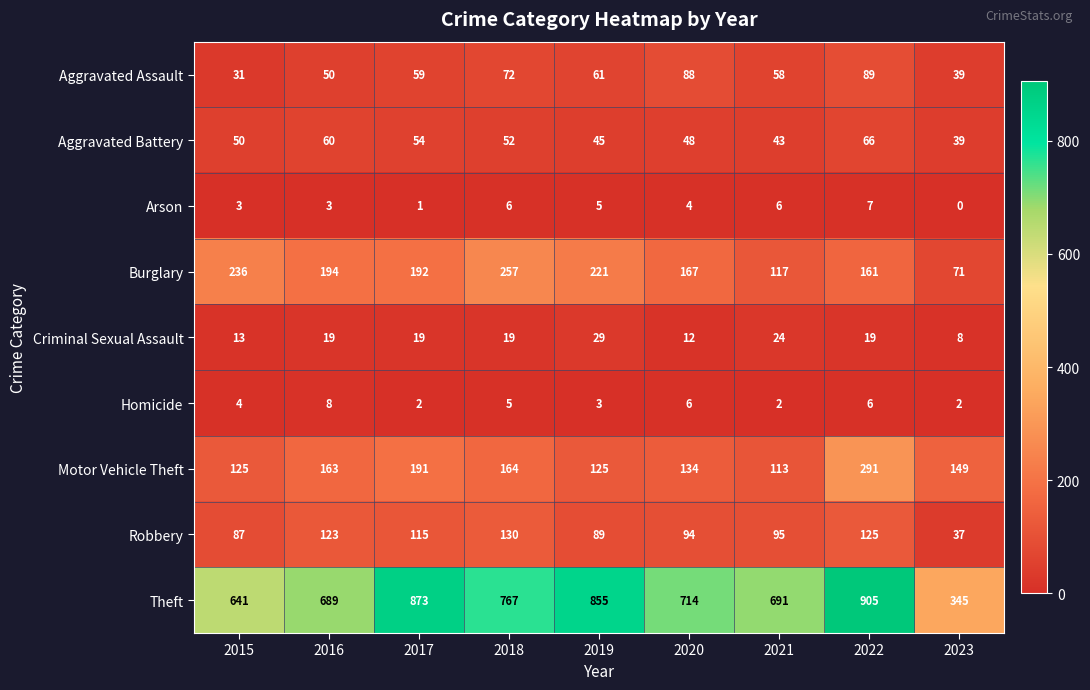

At which label does Burglary first exceed 192?

2015